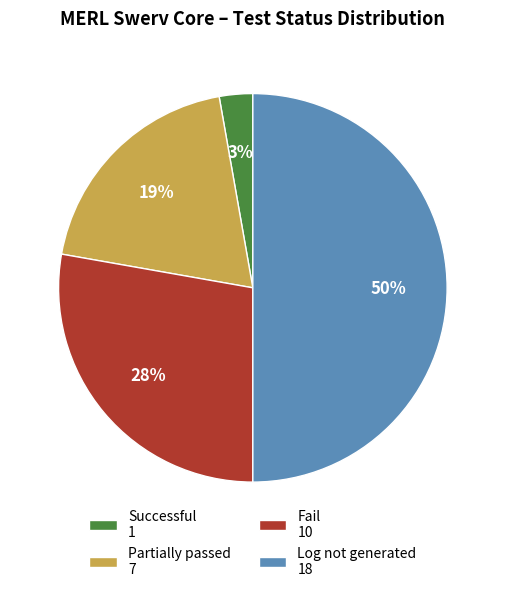

Does Fail 10 account for over 50% of the chart?

No